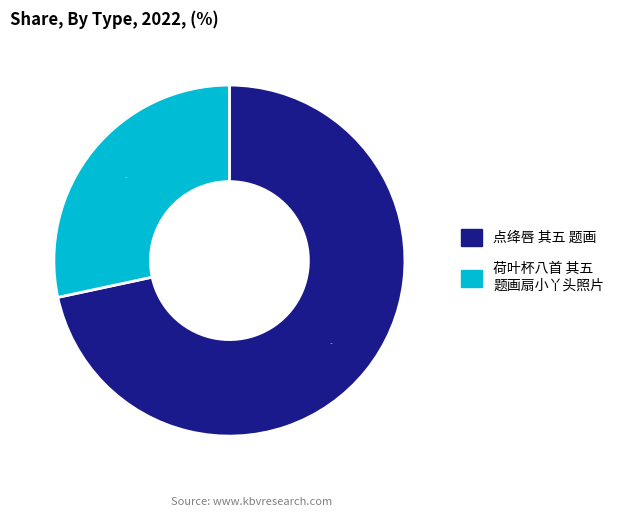

To the nearest percent, what percentage of the pie is 点绛唇 其五 题画?

72%